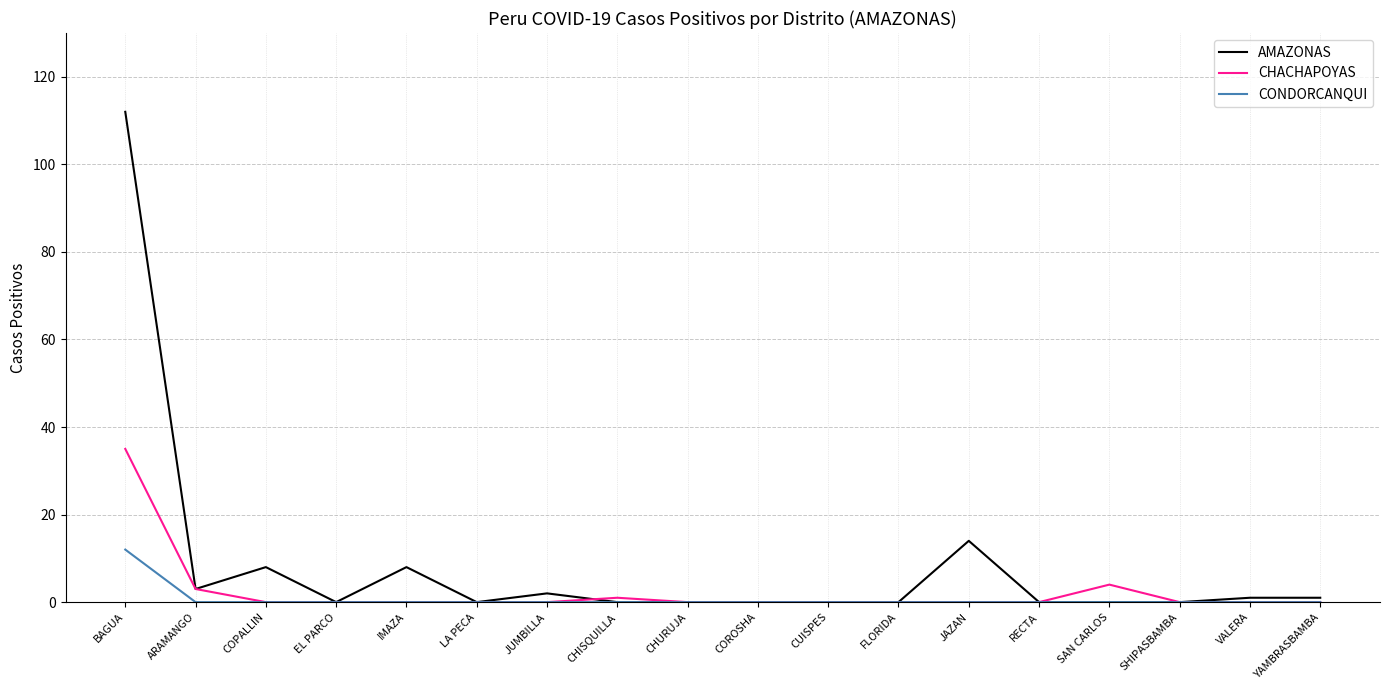

Which series has the widest spread of values?

AMAZONAS